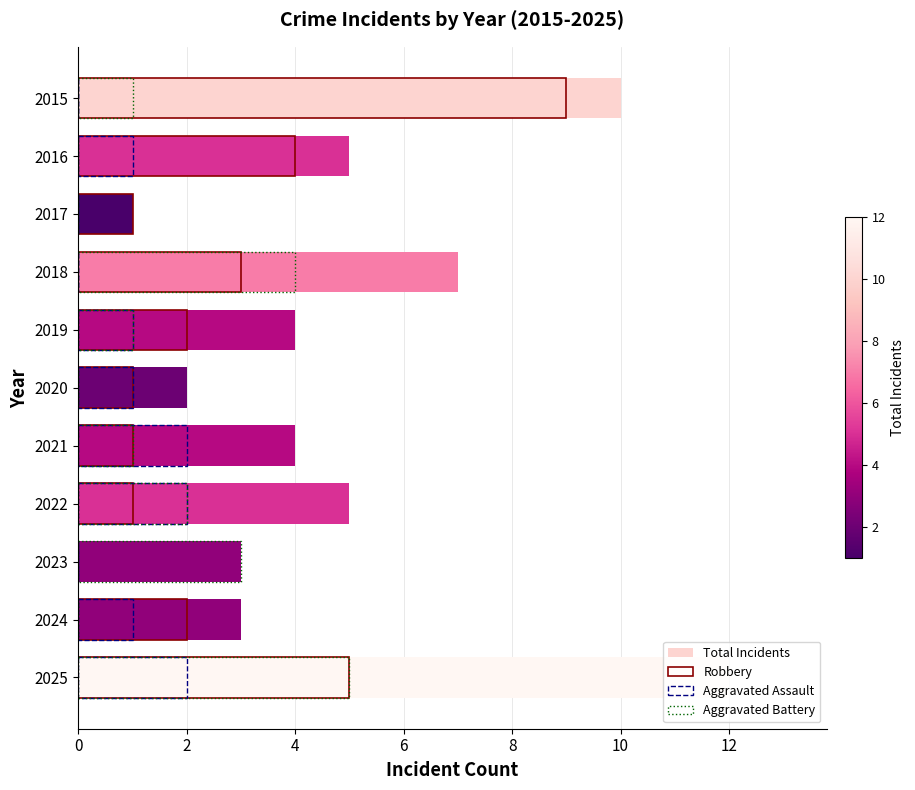

List the series in order of their overall mean, lowest first.

Aggravated Assault, Aggravated Battery, Robbery, Total Incidents